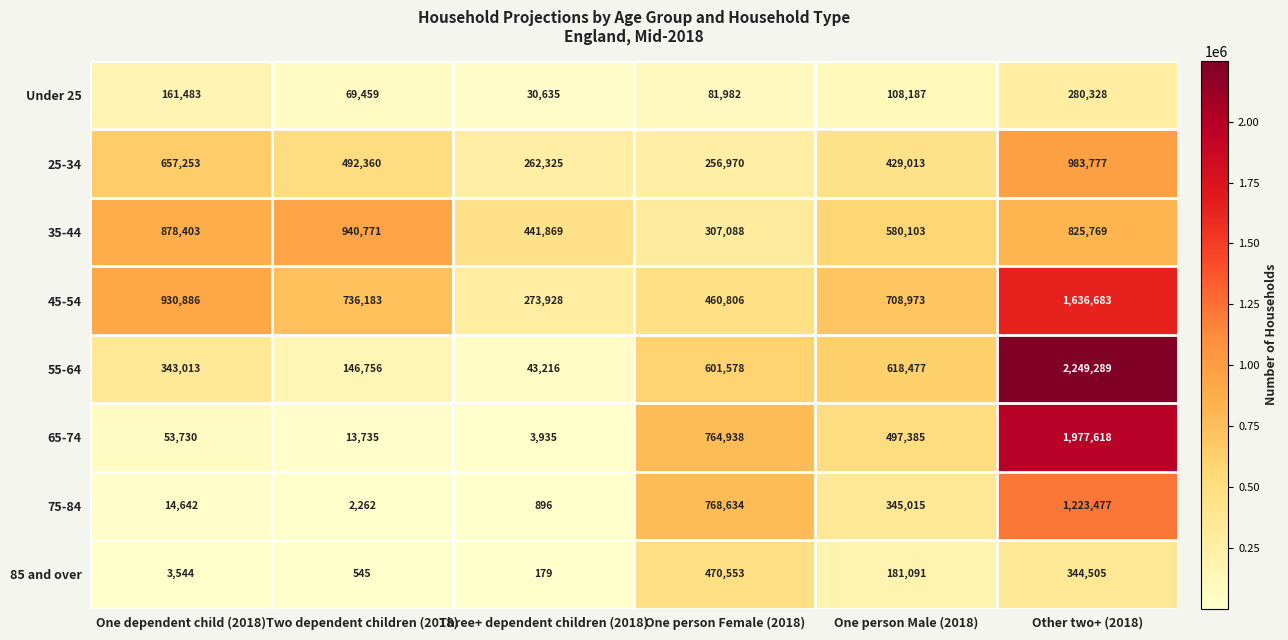

The 65-74 series shows 1977618 at Other two+ (2018). True or false?

True